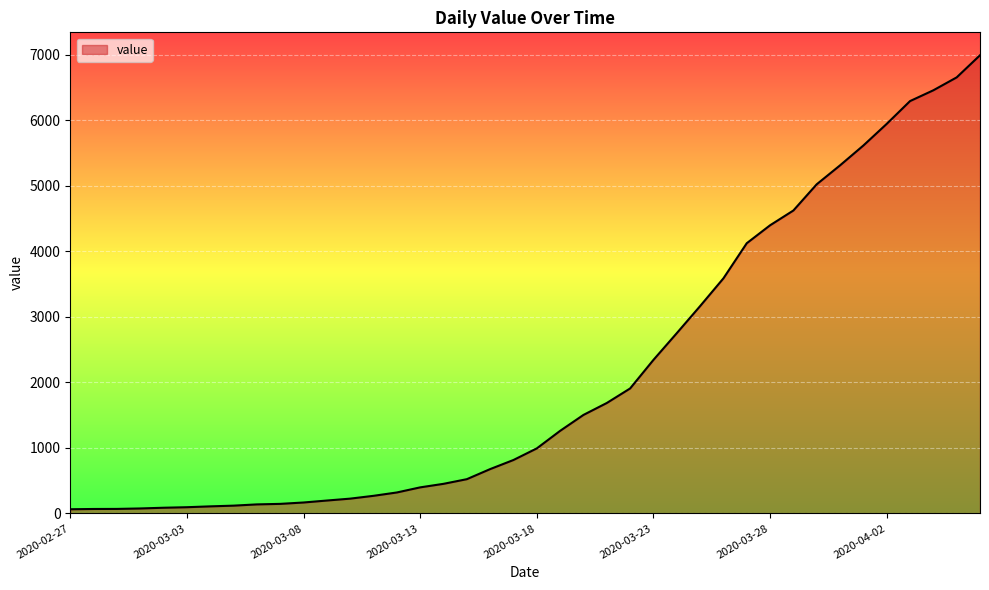

What is the difference between the maximum and minimum values?

6931